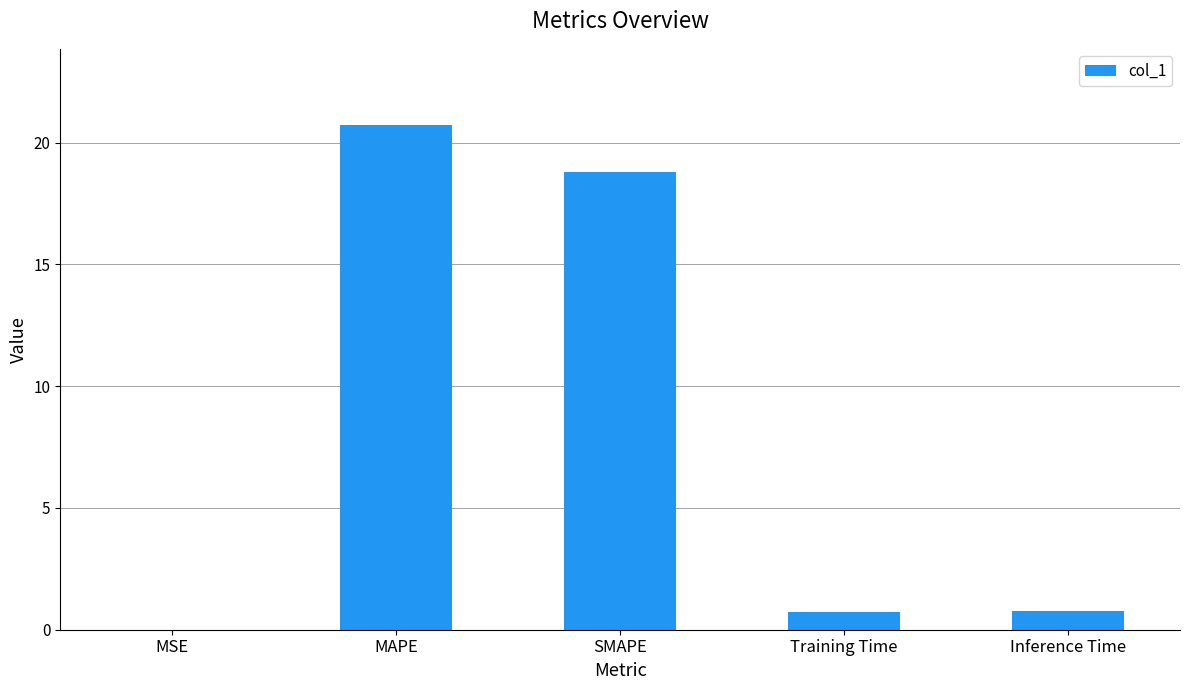

Is it true that the value at MSE is 0.0?

True